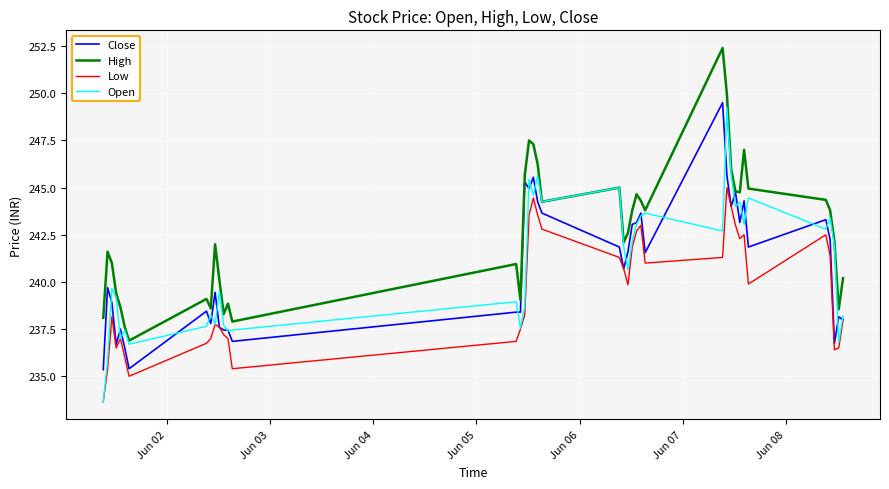

Which series has the largest total across all categories?

High